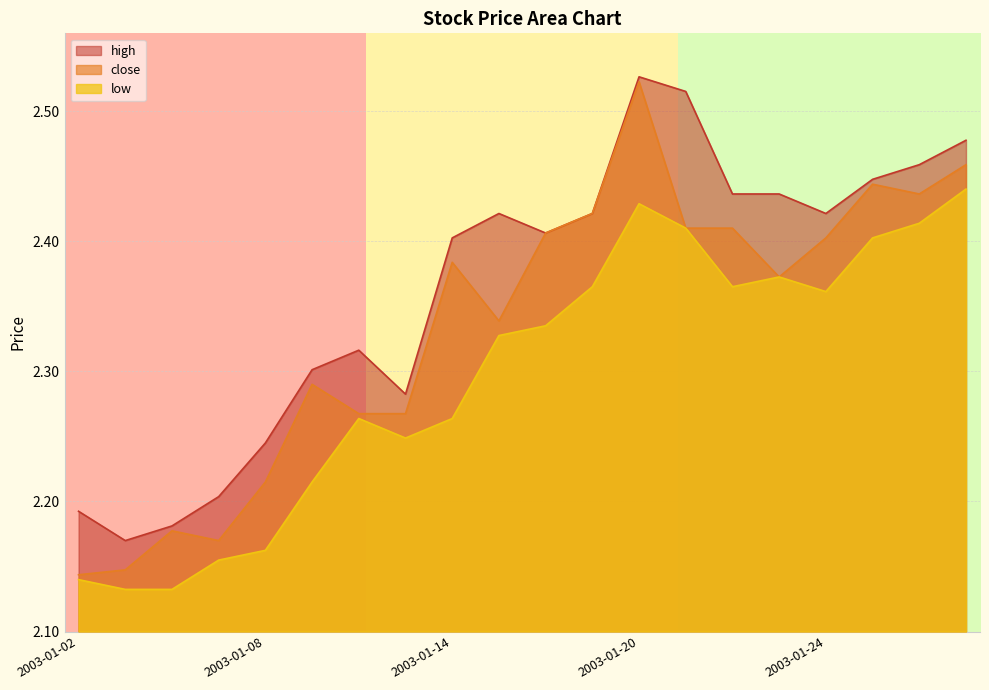

Rank the series at 2003-01-16 from lowest to highest value.

low, close, high